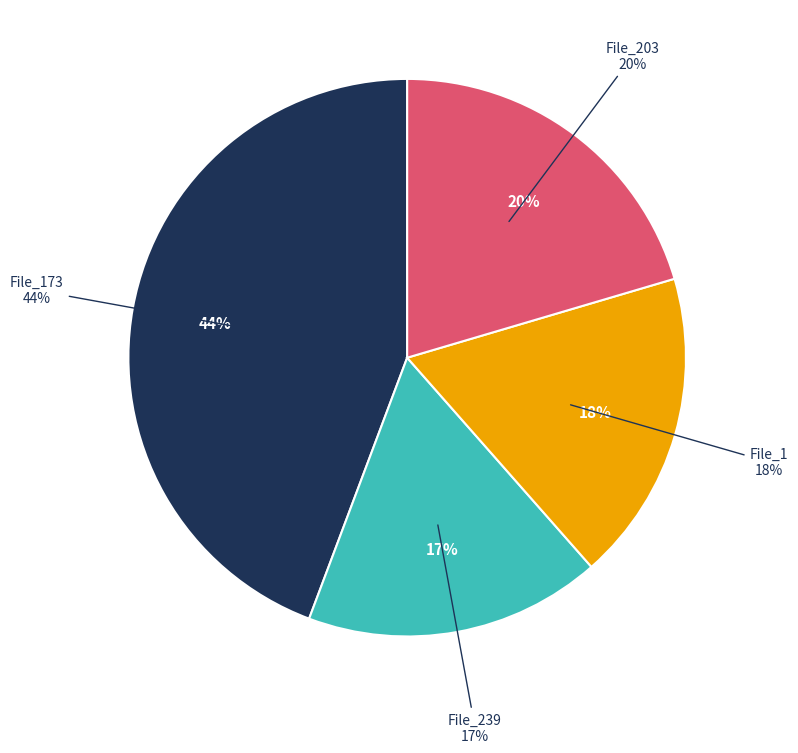

Is there any slice that represents more than half of the pie?

No